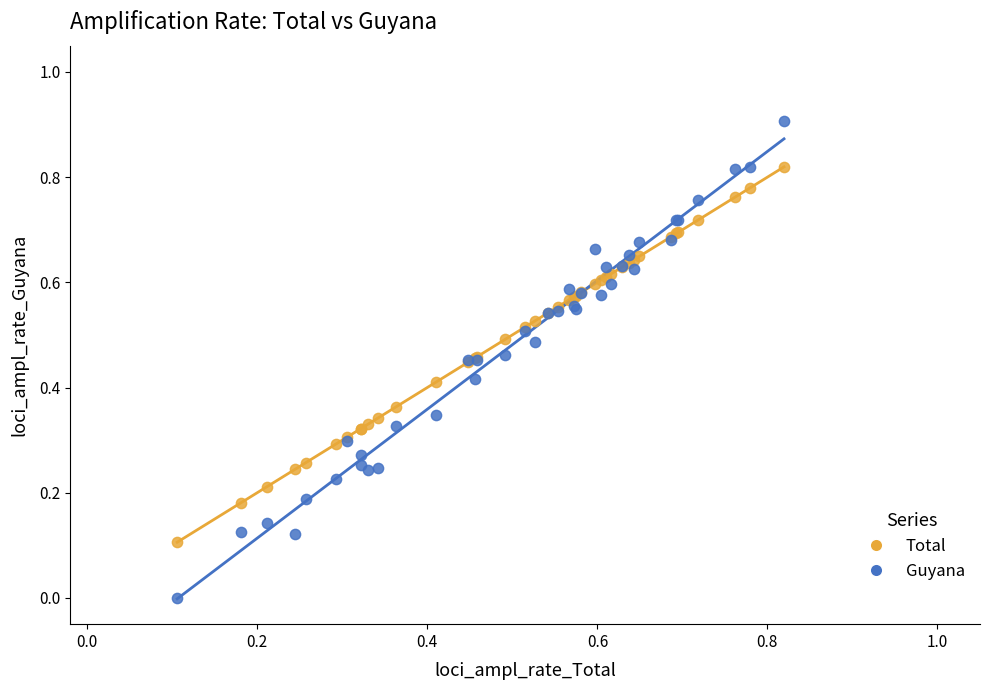

Which series has the widest spread of Y values?

Guyana